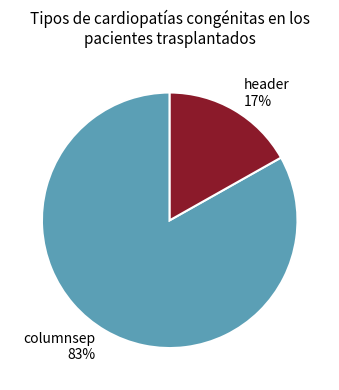

To the nearest percent, what is the combined percentage of header and columnsep?

100%